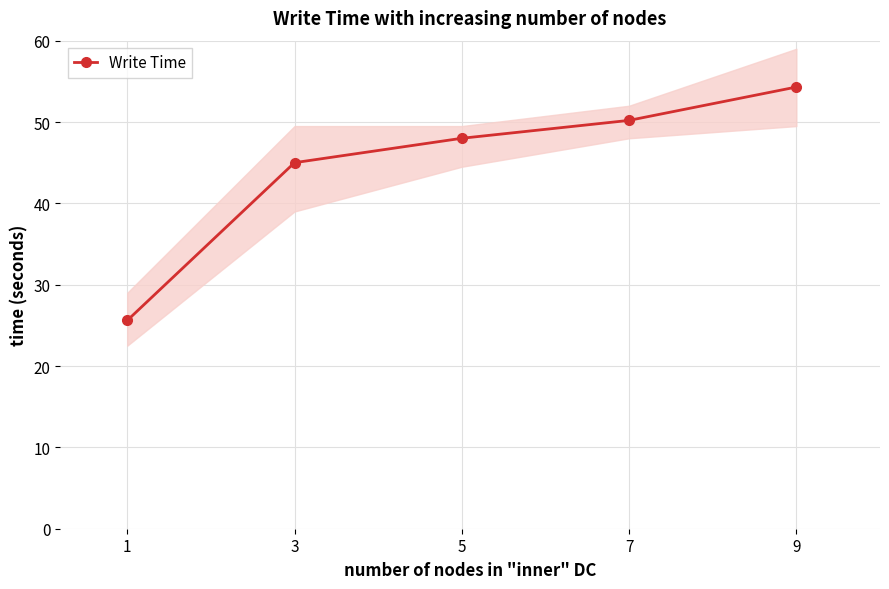

Which has a higher value, 9 or 5?

9